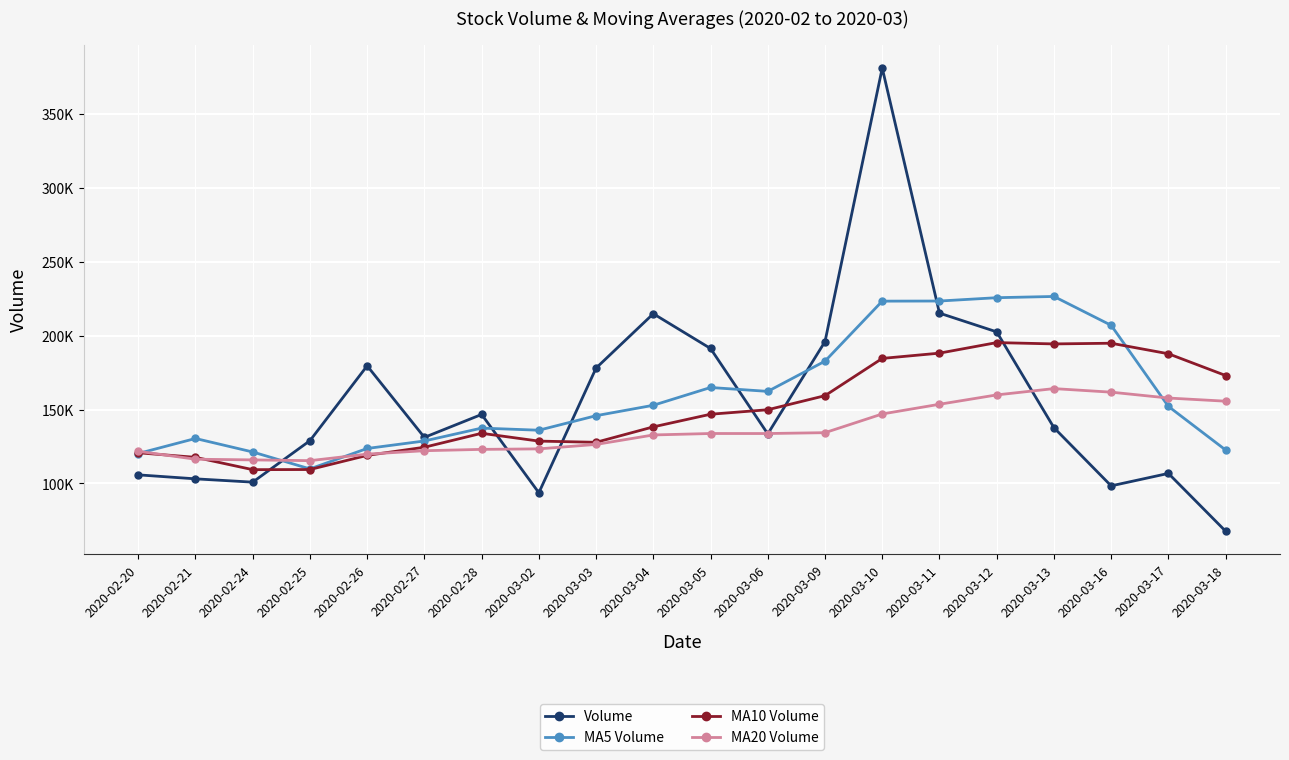

What are all the series names shown in the legend?

Volume, MA5 Volume, MA10 Volume, MA20 Volume